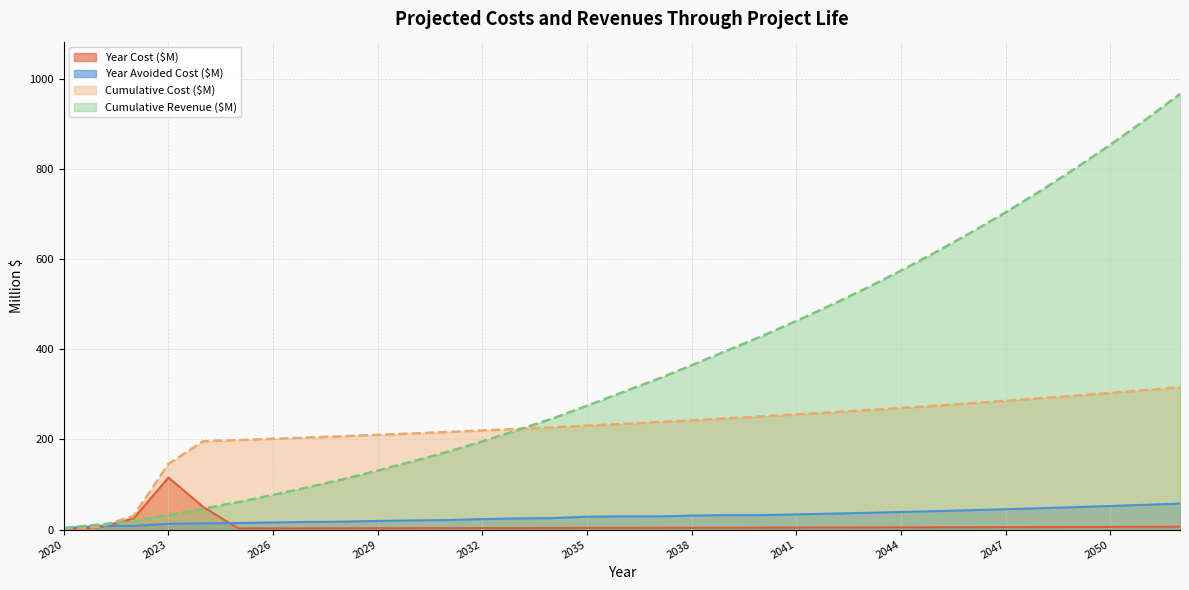

Where is Year Avoided Cost ($M) nearest to the value 30?

2036